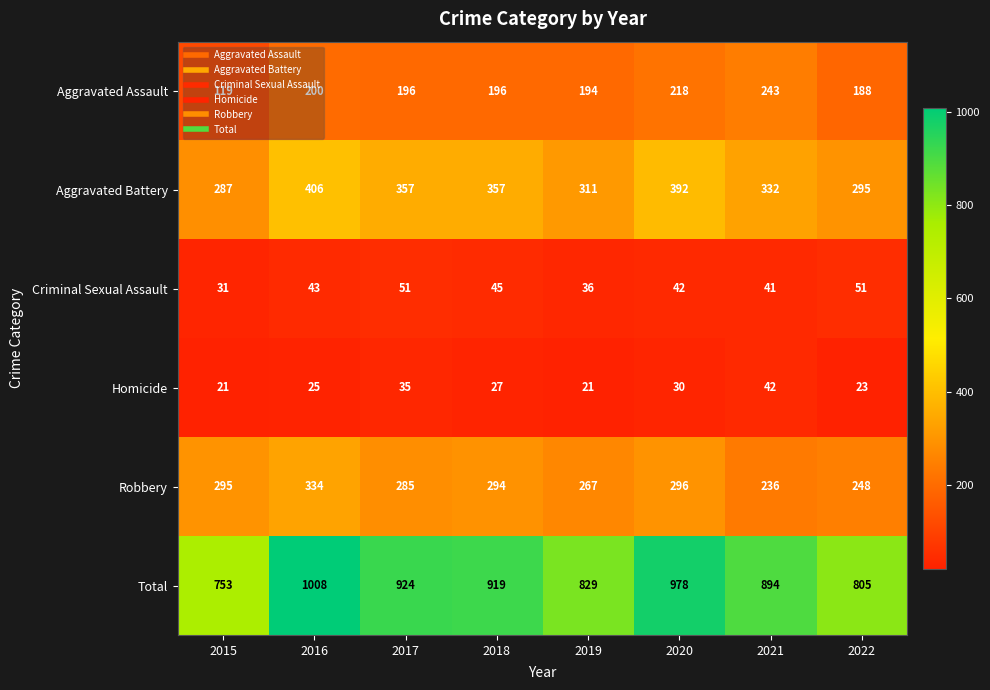

What is the smallest value displayed?

21